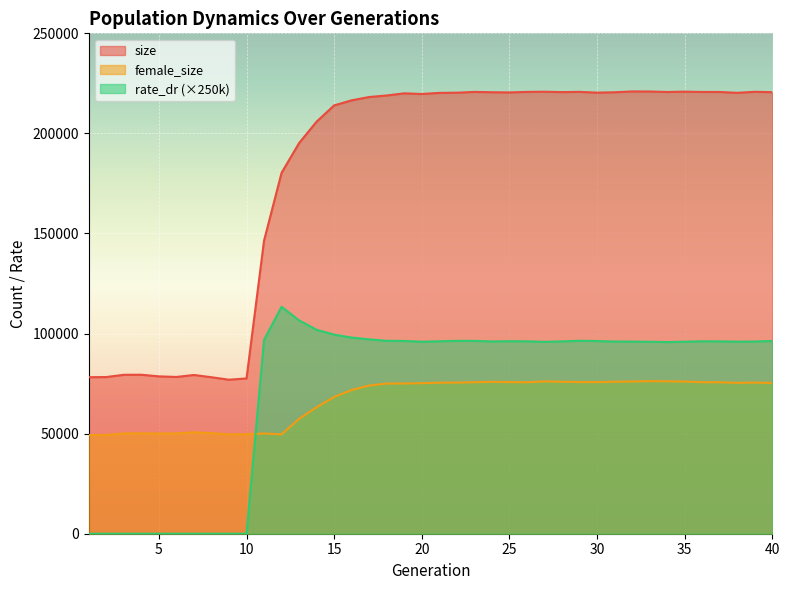

Which series has the largest range (max minus min)?

size